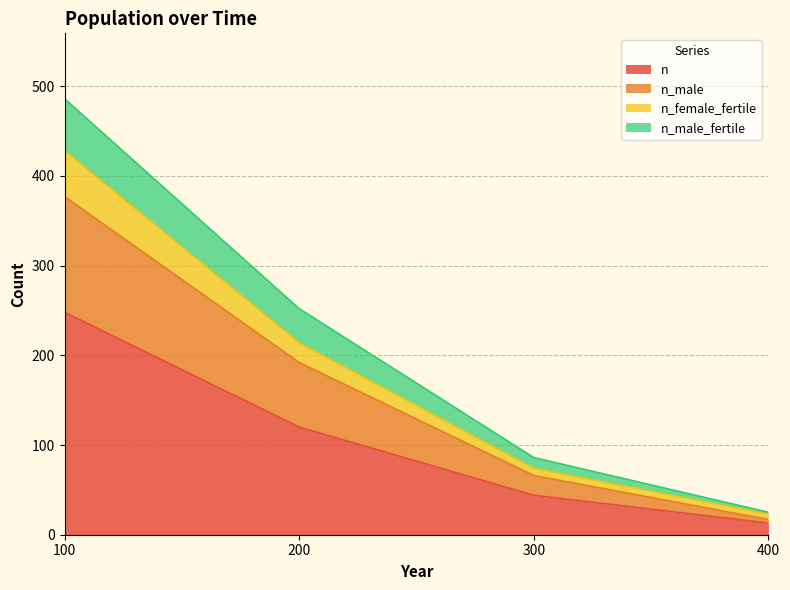

The n_male_fertile series shows 15 at 300. True or false?

False